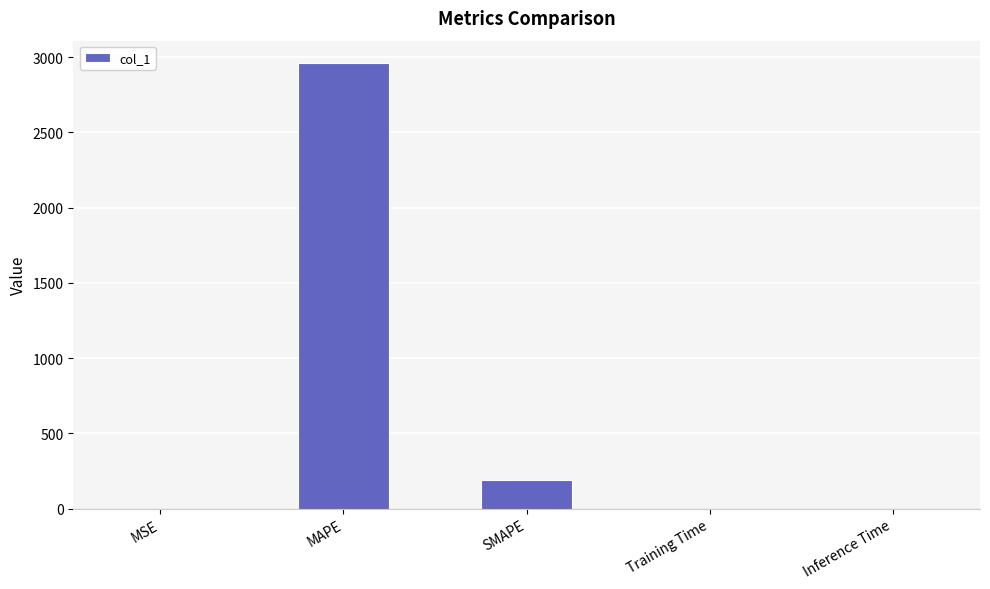

How many distinct data groups are displayed?

1